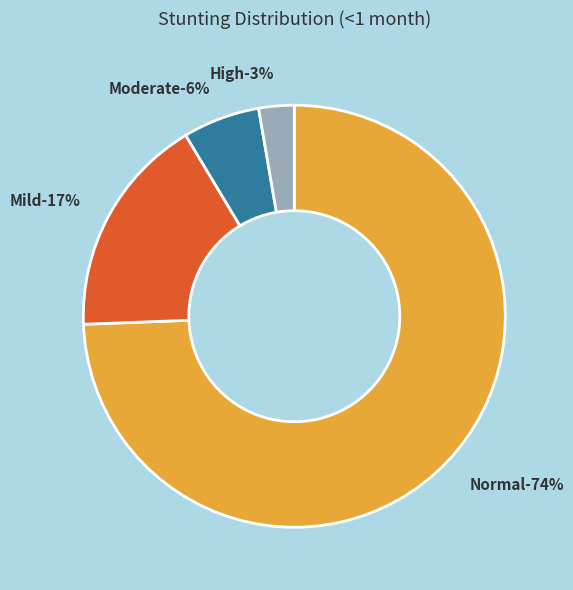

To the nearest percent, what portion does Normal (HAZ-score > -1) represent?

74%